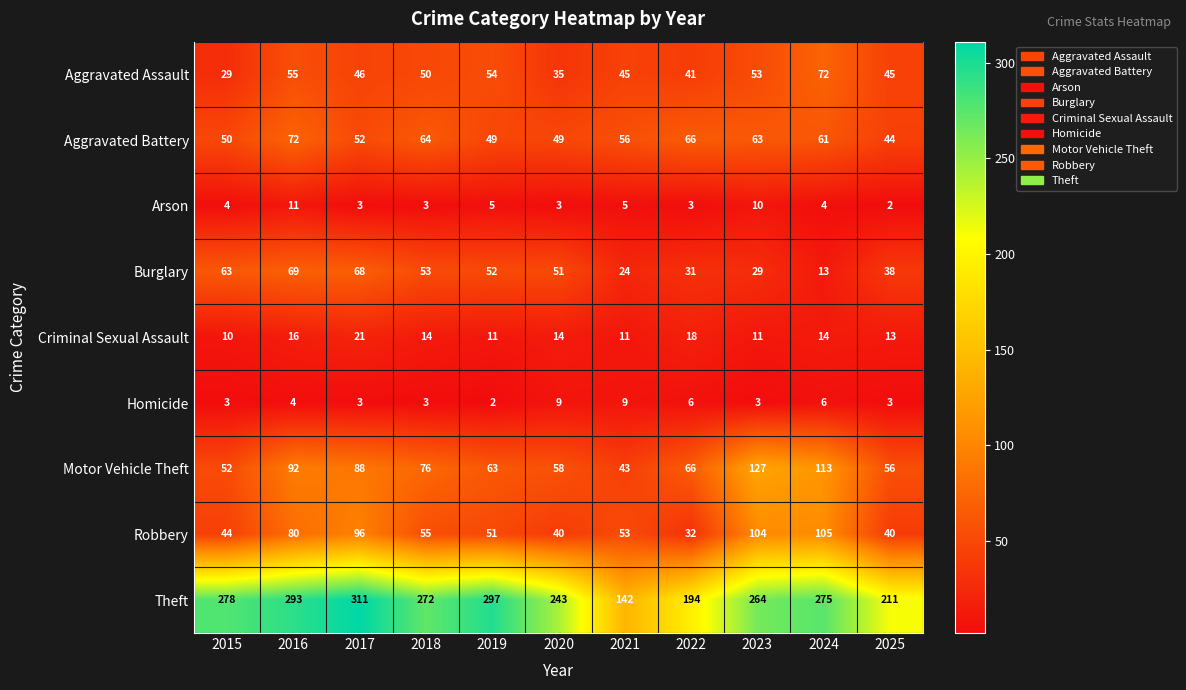

Where does the Aggravated Assault series first go above 46?

2016